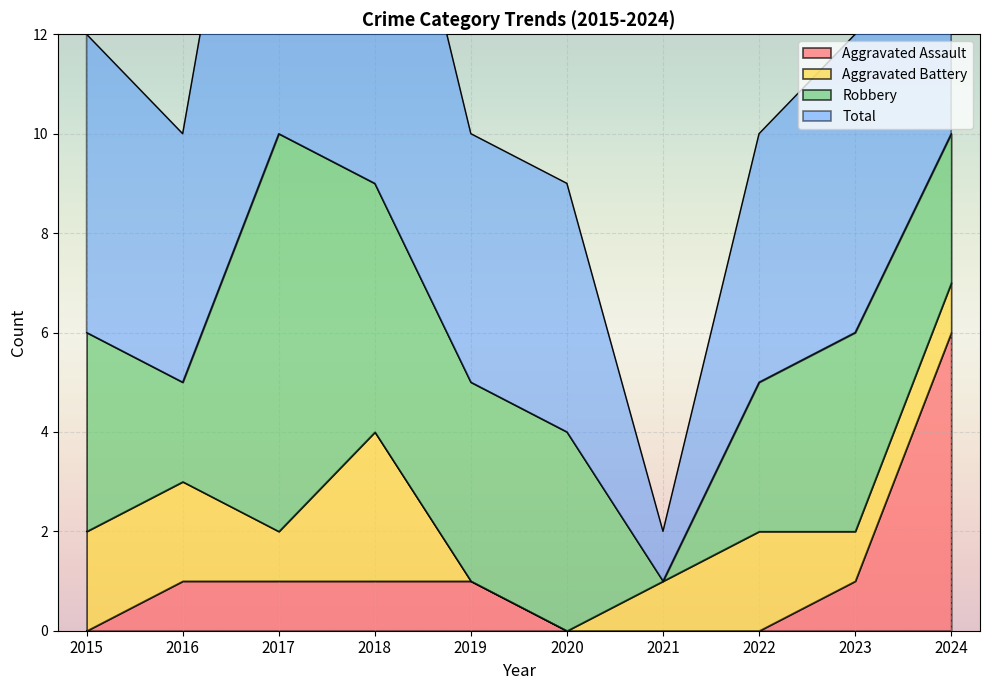

True or false: Aggravated Assault has a value of 2 at 2021.

False